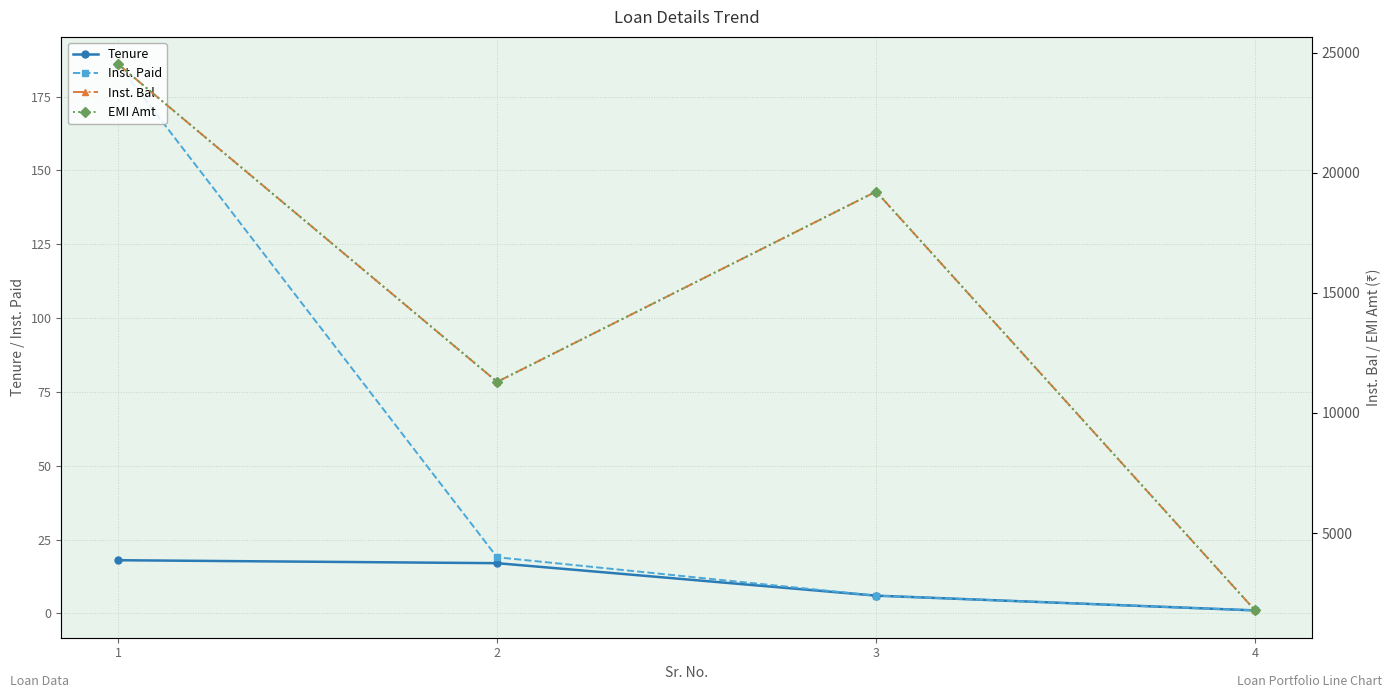

Does the chart display data point markers on the line(s)?

Yes